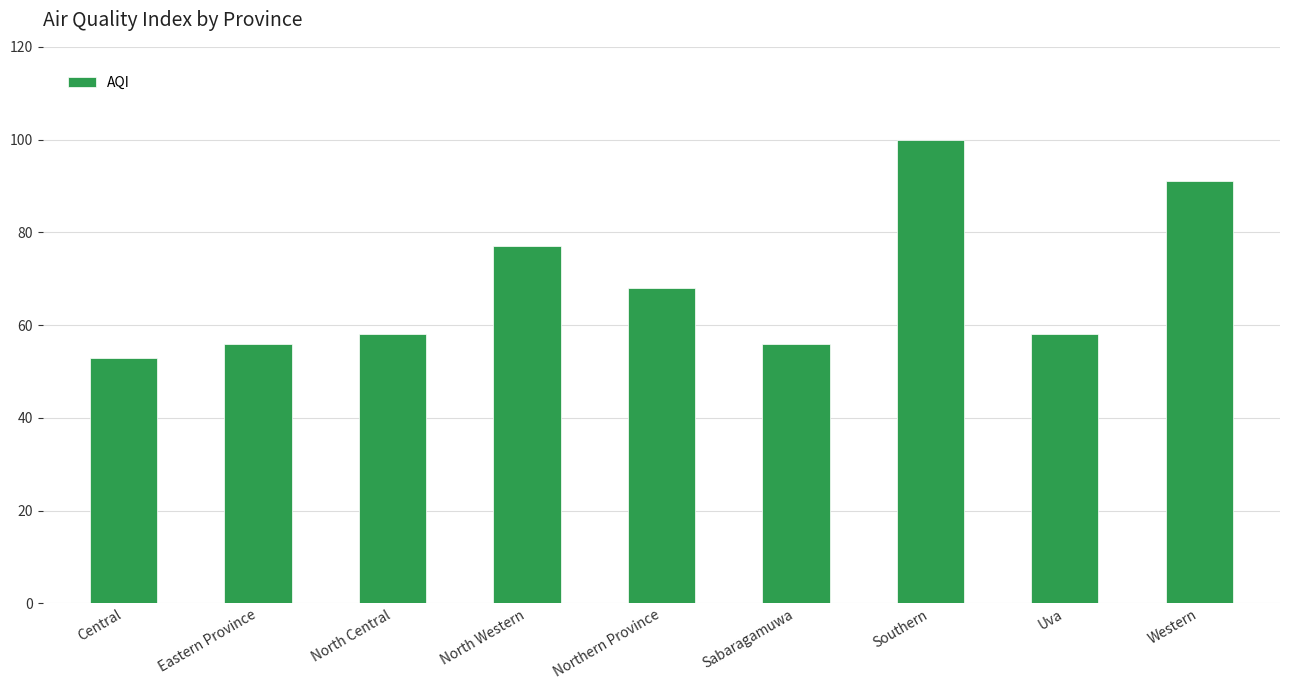

How many categories are shown in the chart?

9